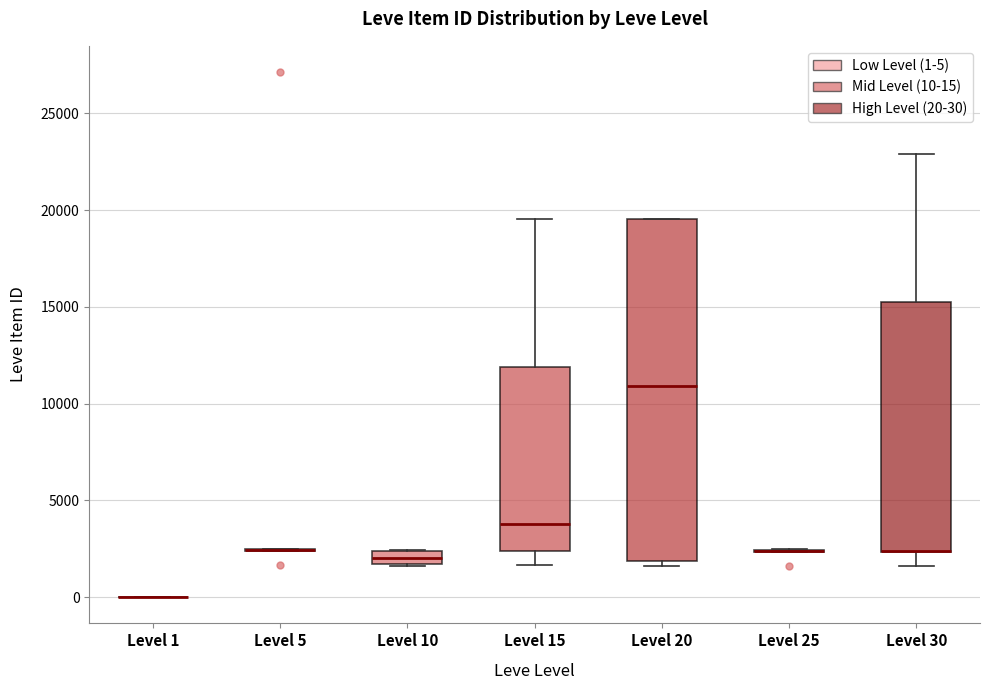

Where is the lower edge of the box for Level 20 on the y-axis? The values are not printed on the chart, so give them approximately, as read against the axis.

2000